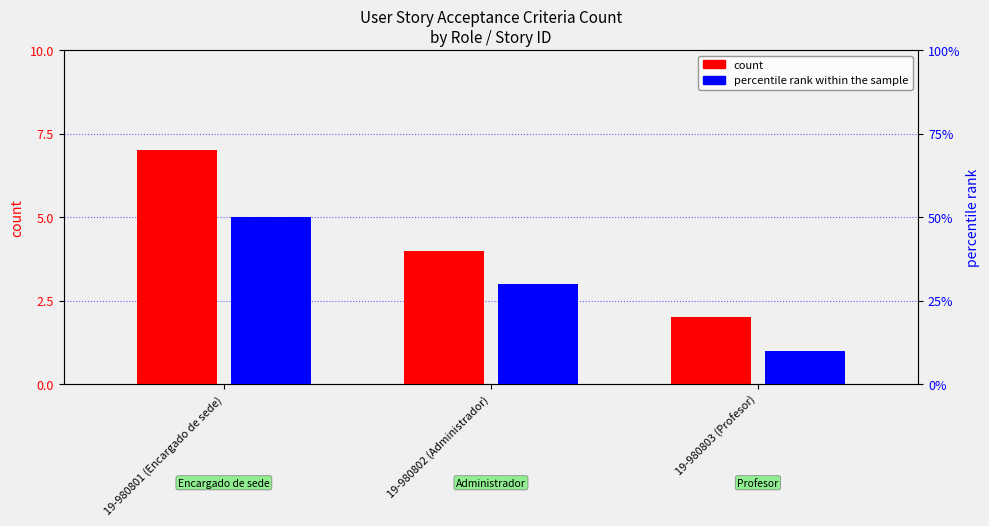

What is the maximum value shown in the chart?

7